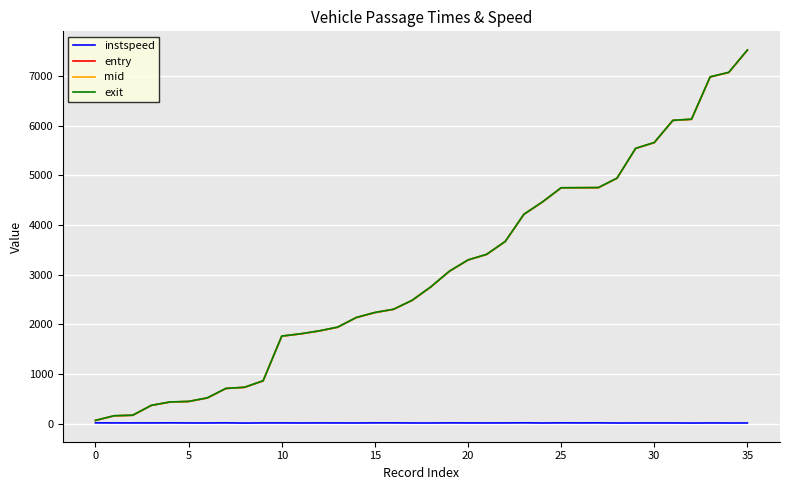

What is the highest value of the mid series?

7520.3